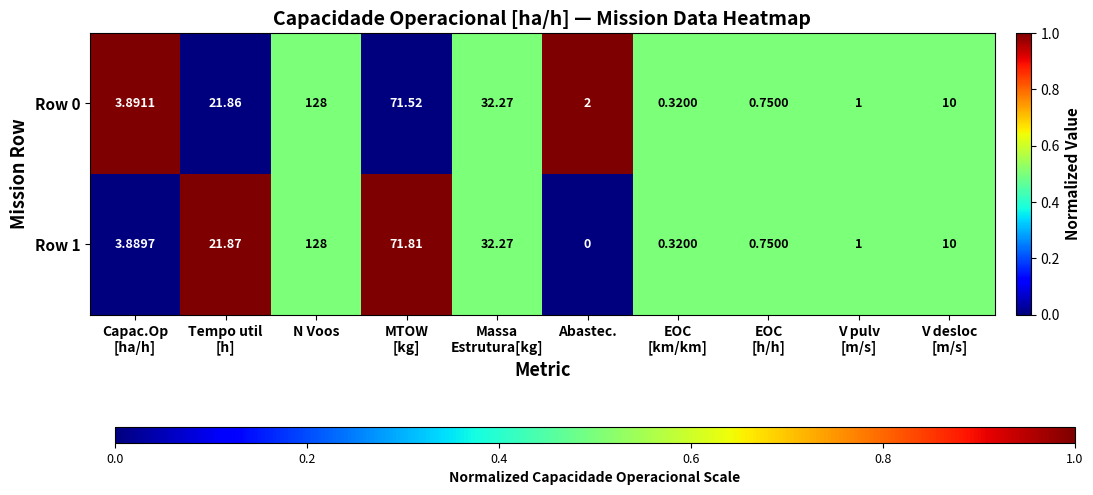

At which label does Row 1 reach its peak?

N Voos